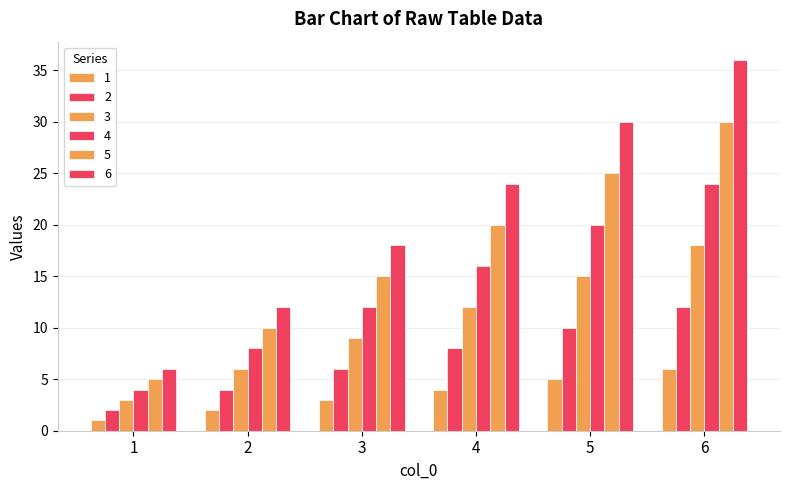

Is the value of 6 at 5 greater than the value of 4 at 6?

Yes